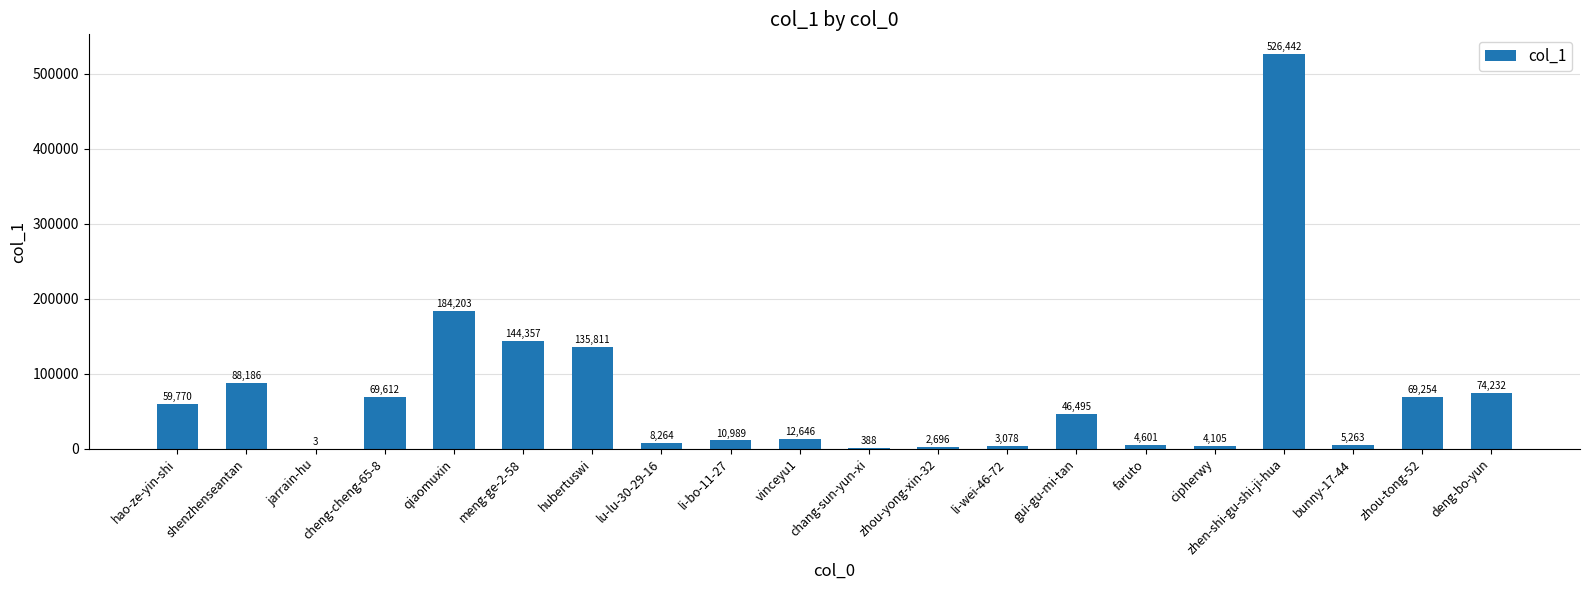

The value at zhen-shi-gu-shi-ji-hua is 526442. True or false?

True